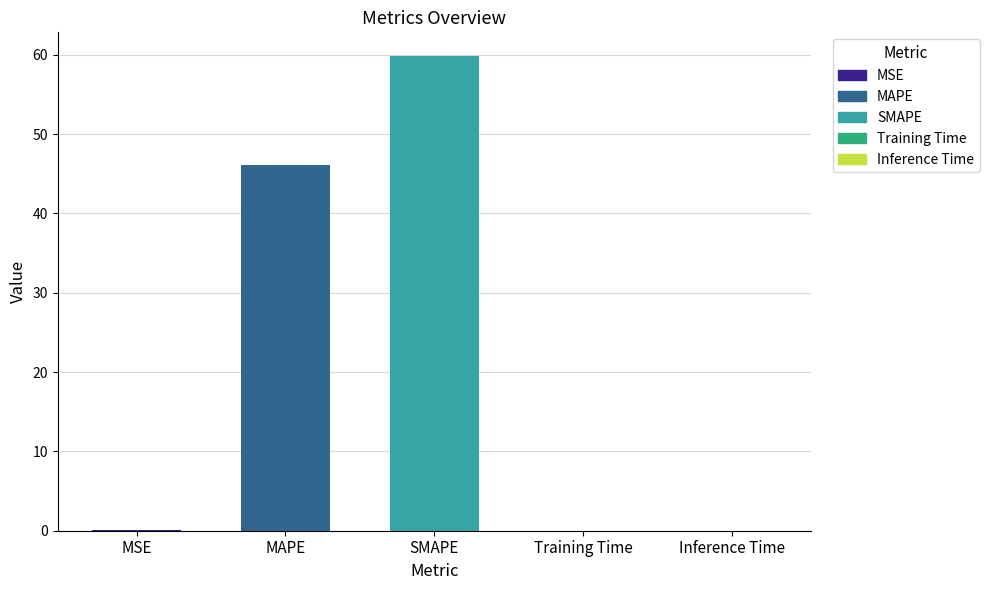

What is the maximum value shown in the chart?

59.8